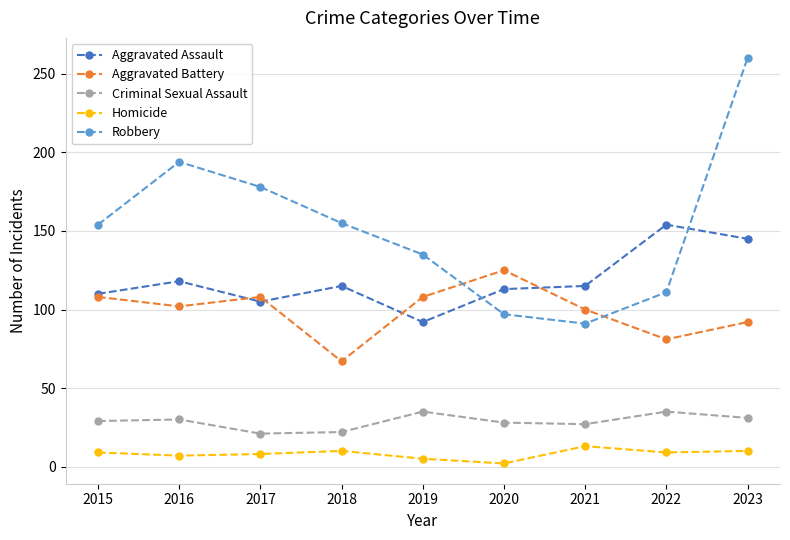

What is the approximate value of Aggravated Assault at 2016?

118